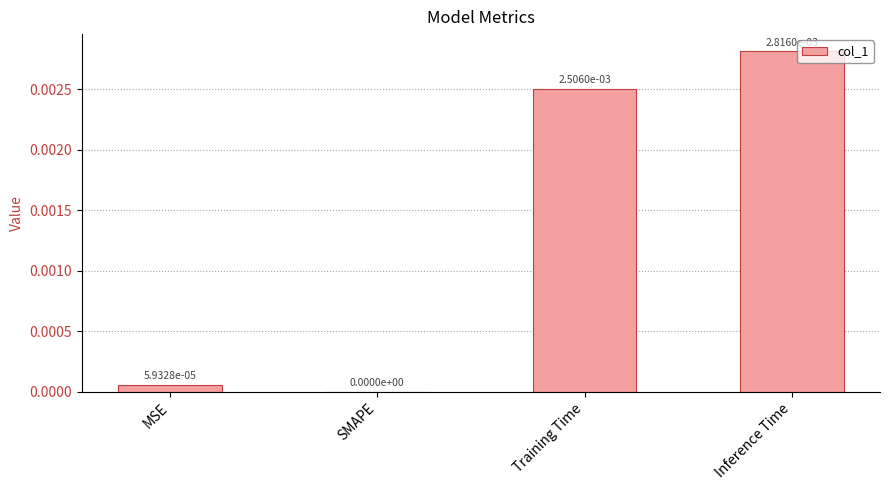

Are the bars horizontal?

No